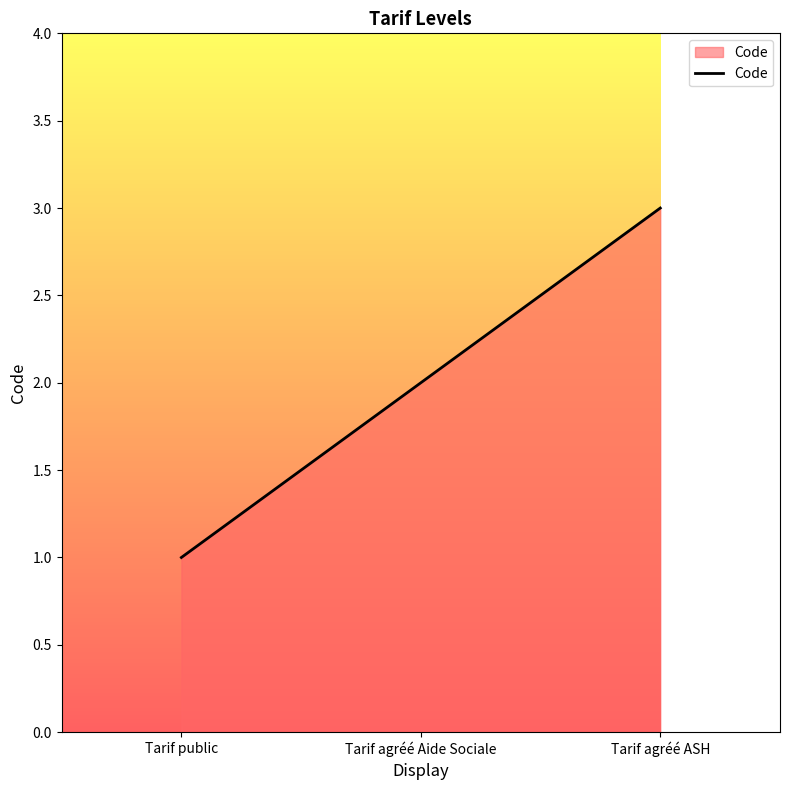

What is the maximum value shown in the chart?

3